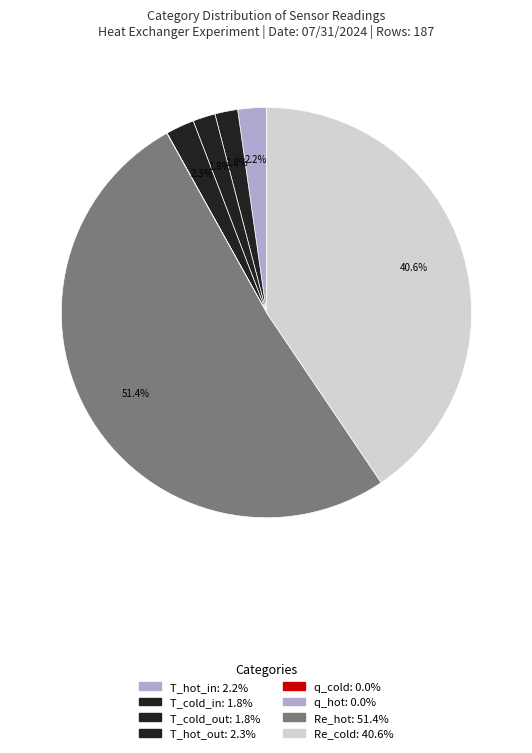

What portion of the pie excludes Re_hot?

48.6%